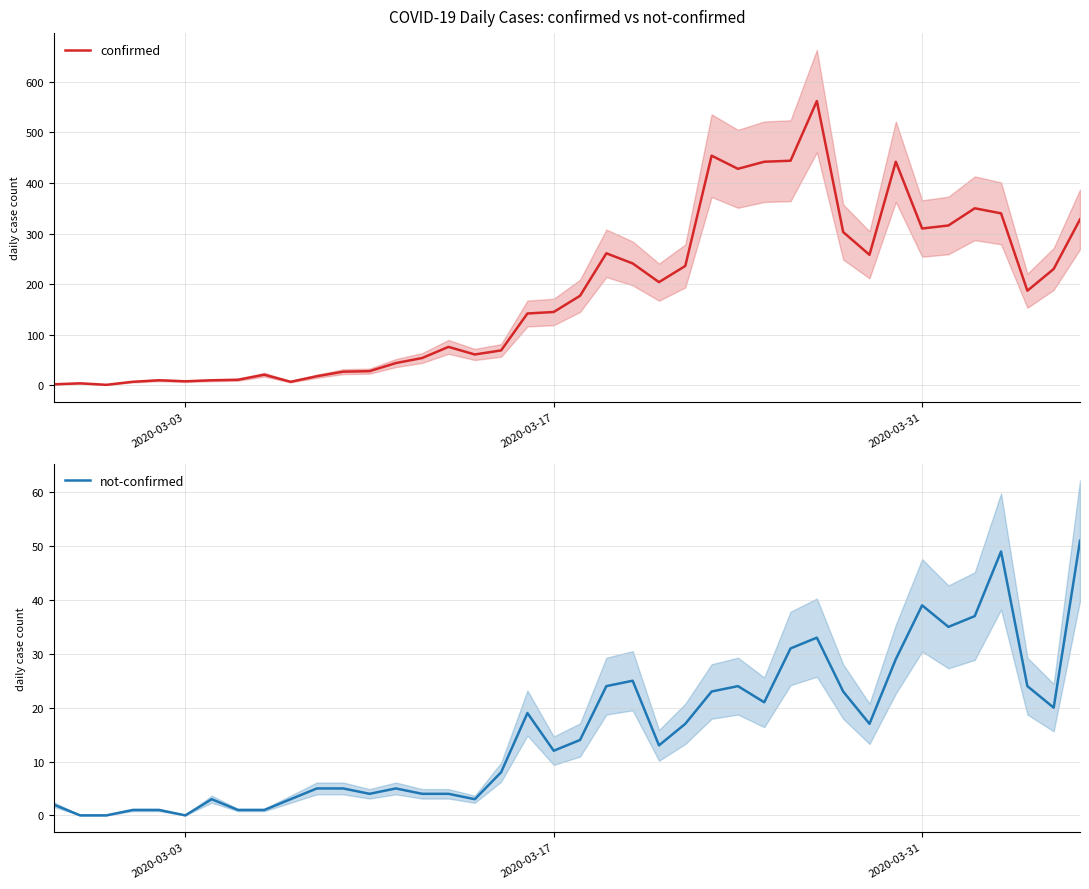

How many lines are shown in the chart?

2